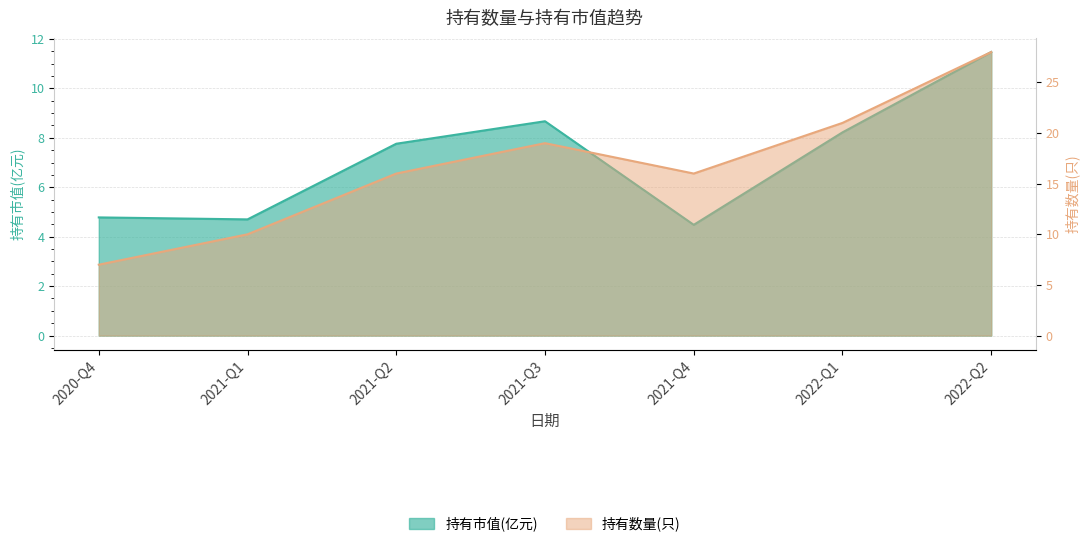

Does the chart have visible grid lines?

Yes